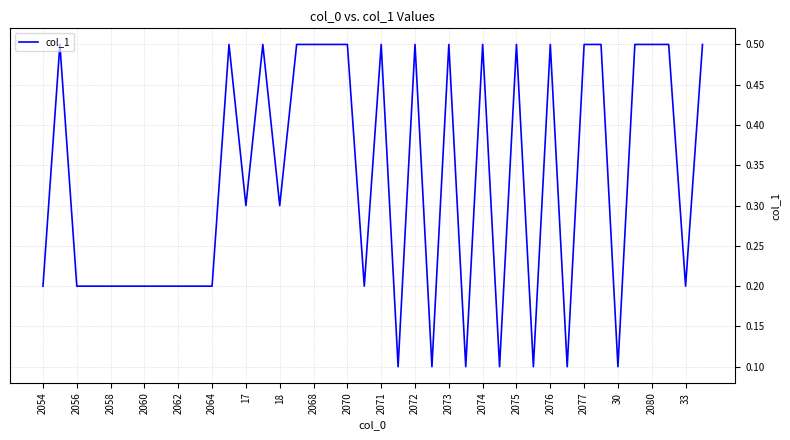

What is the difference between the maximum and minimum values?

0.4